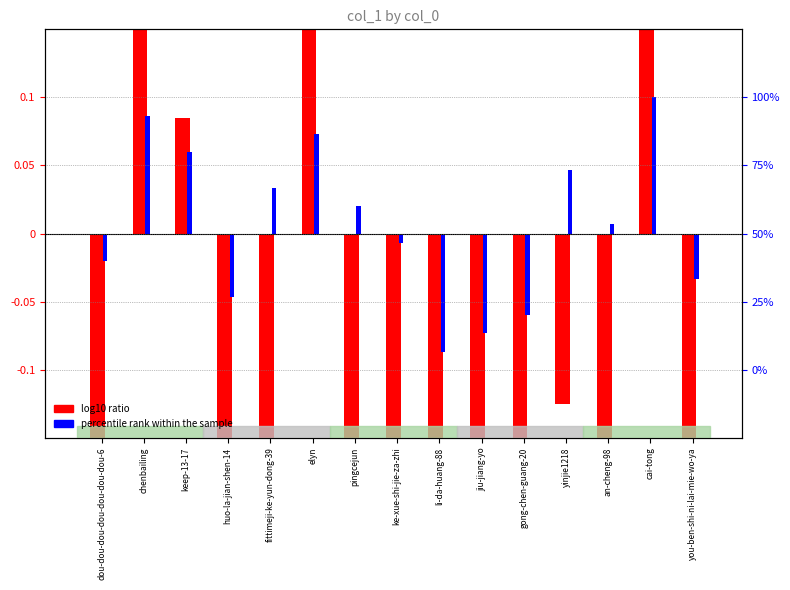

What is the minimum value for percentile rank within the sample?

-0.1